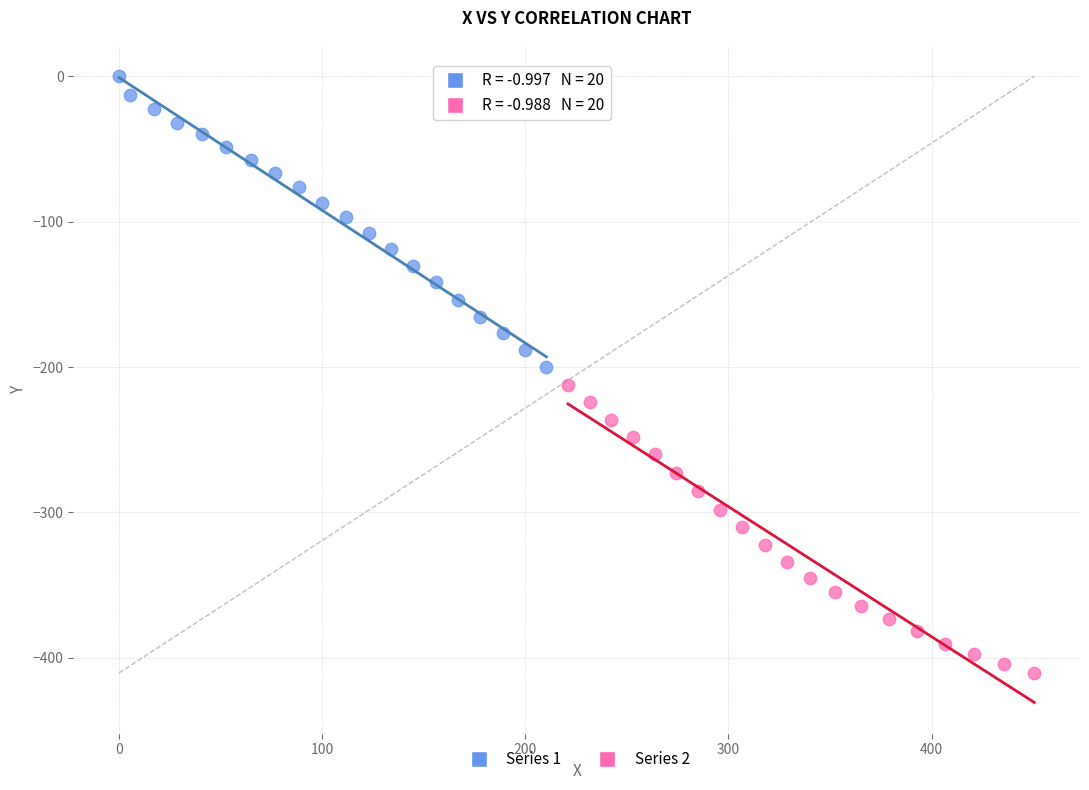

What are all the series names shown in the legend?

Series 1, Series 2